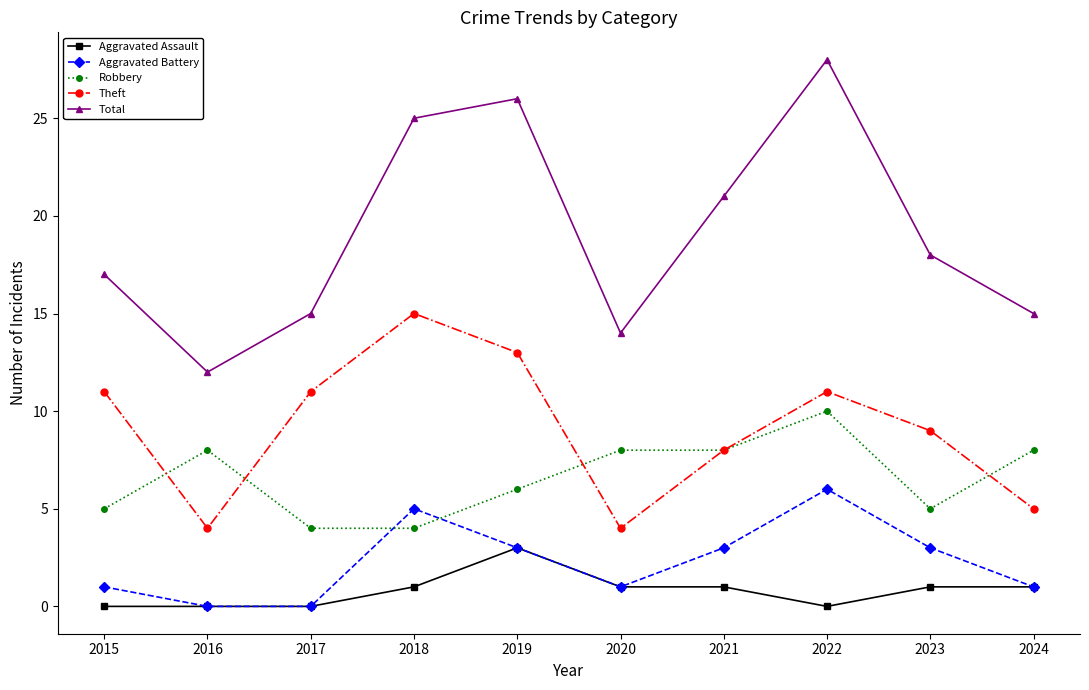

What is the sum of all Aggravated Battery values?

23